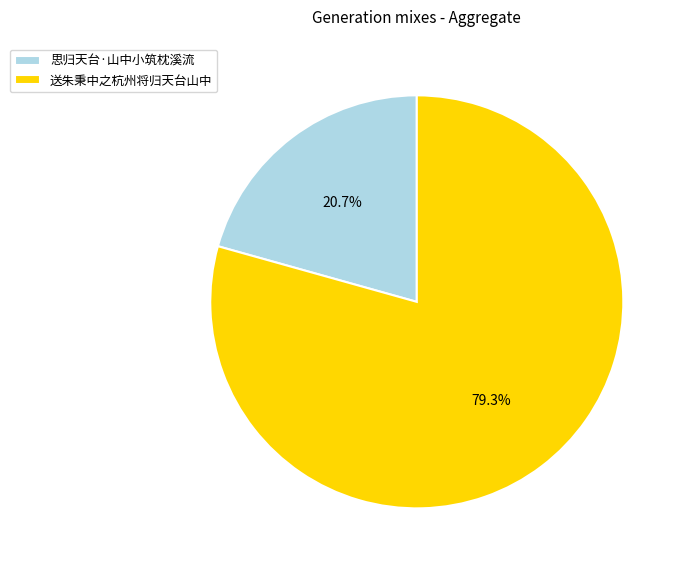

To the nearest percent, what portion does 思归天台·山中小筑枕溪流 represent?

21%